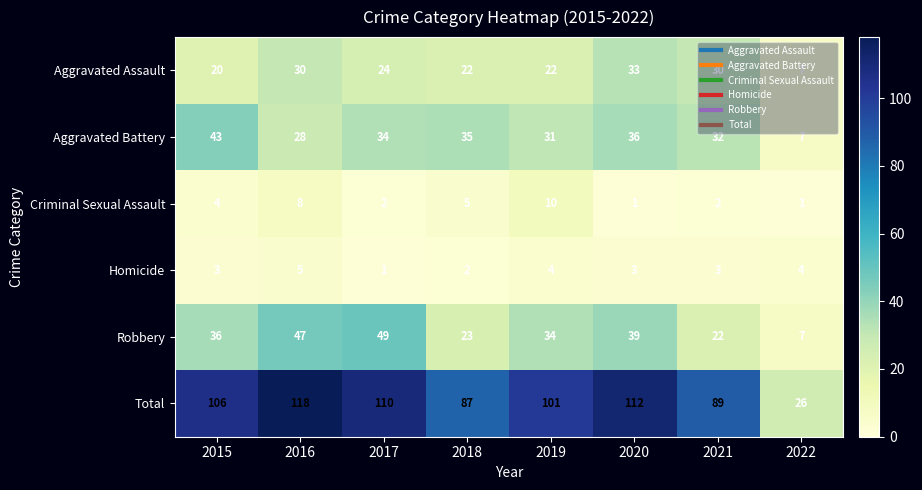

What is the difference between the highest and lowest values at 2020?

111